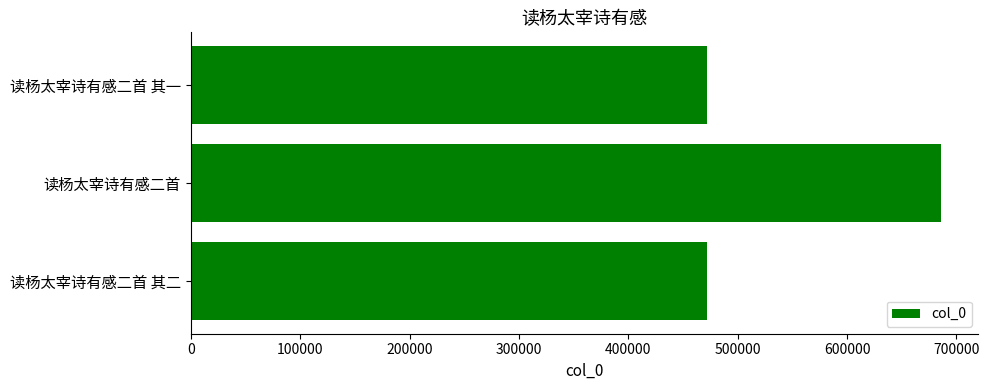

True or false: the data shows 472035 at 读杨太宰诗有感二首 其一.

True